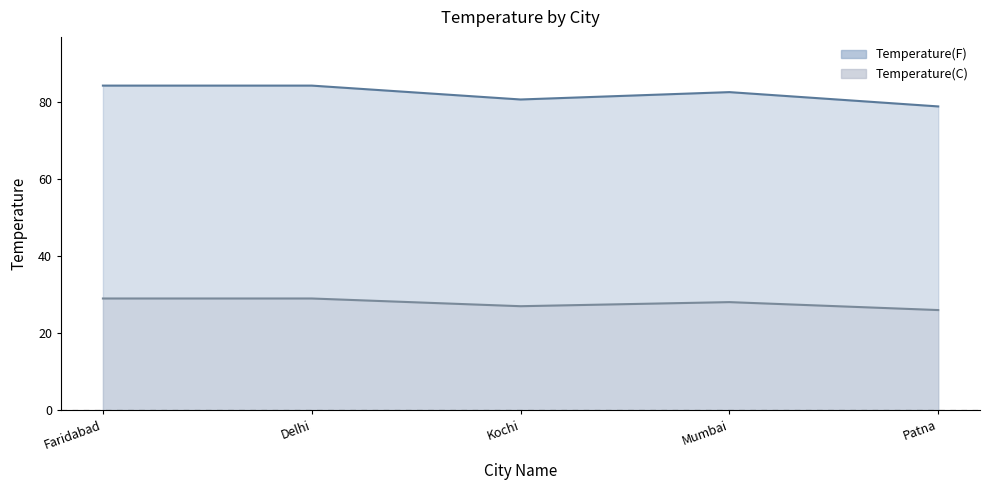

Reading left to right, what are all the values shown in this chart?

Temperature(F): Faridabad=84.2	Delhi=84.2	Kochi=80.6	Mumbai=82.5	Patna=78.8
Temperature(C): Faridabad=29.0	Delhi=29.0	Kochi=27.0	Mumbai=28.1	Patna=26.0